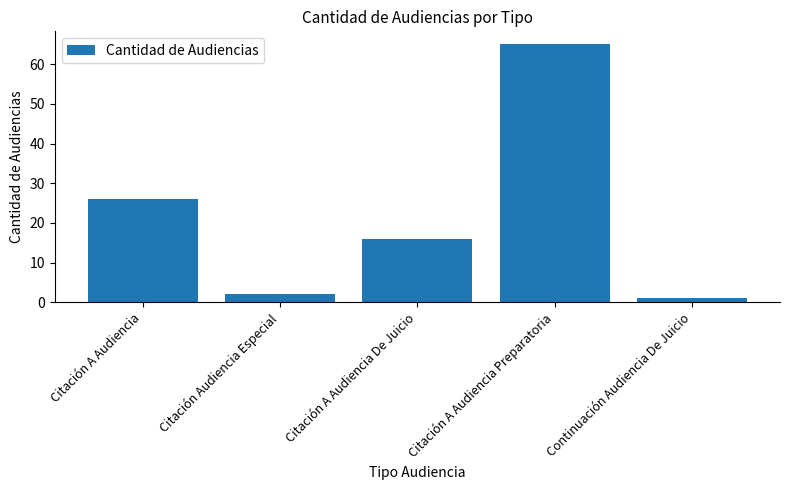

What is the difference between the maximum and minimum values?

64